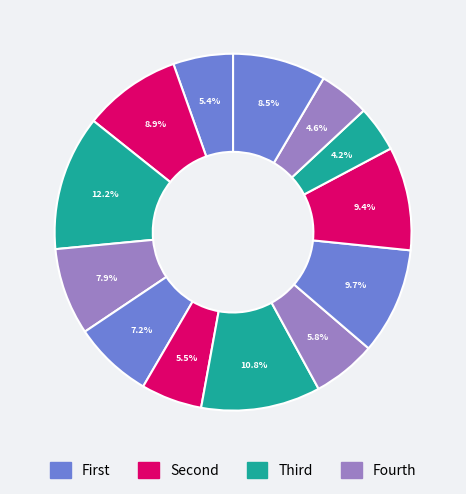

How many segments does this pie chart have?

13